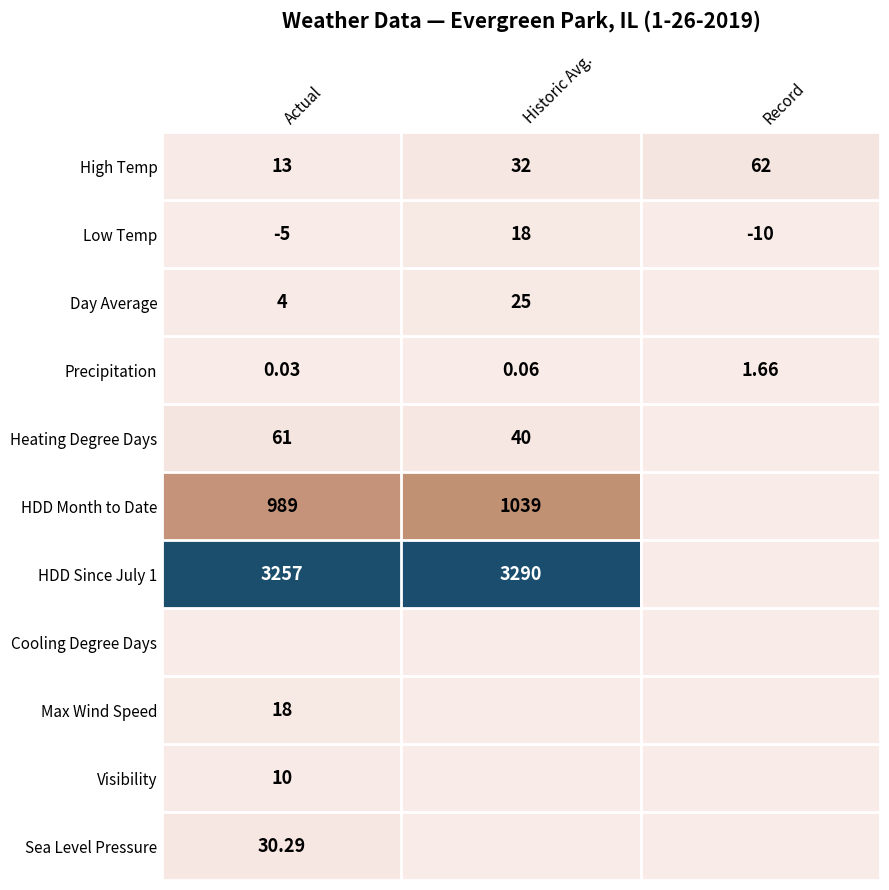

How many values in Low Temp are below zero?

2